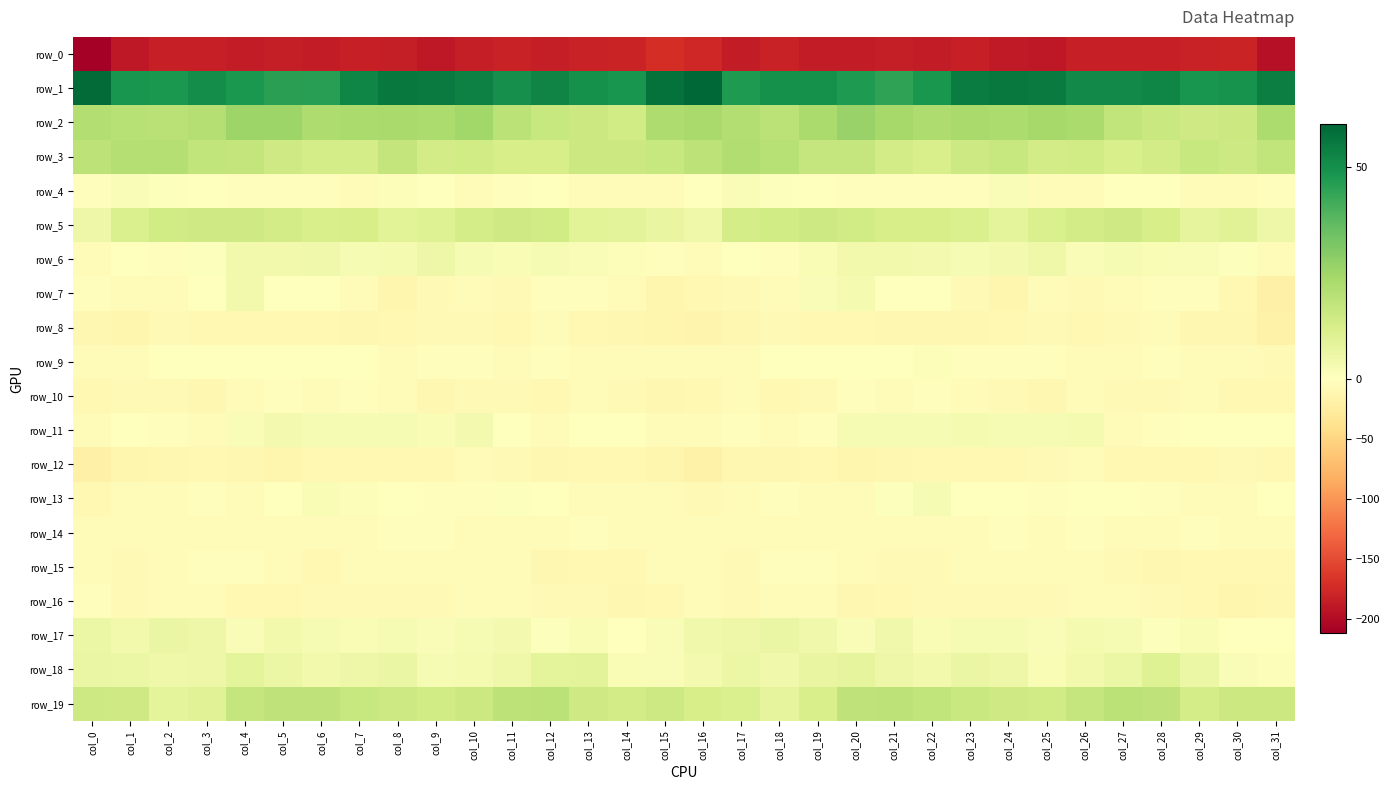

Which series has the largest range (max minus min)?

row_0